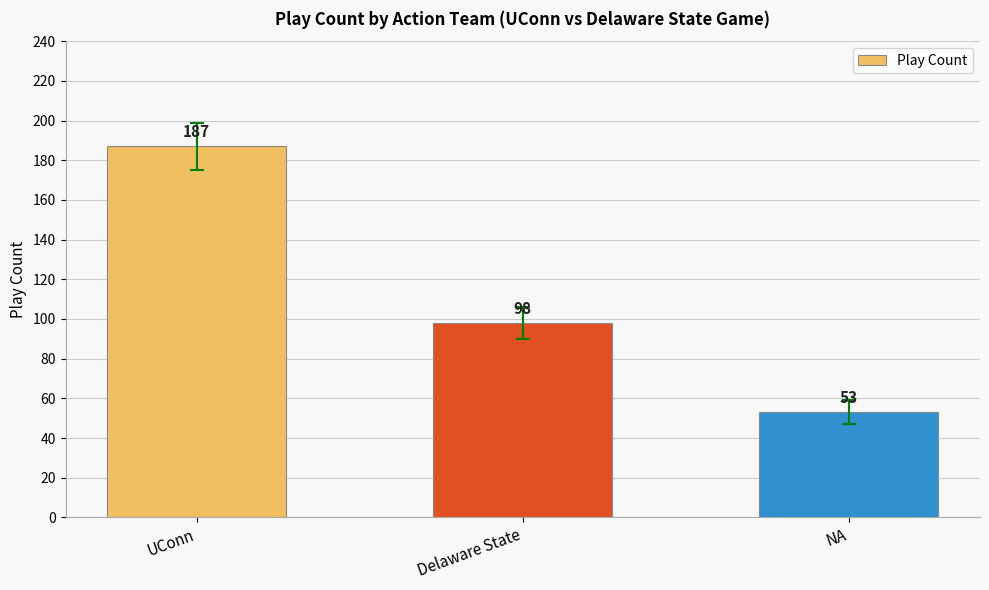

Count the number of categories in the chart.

3